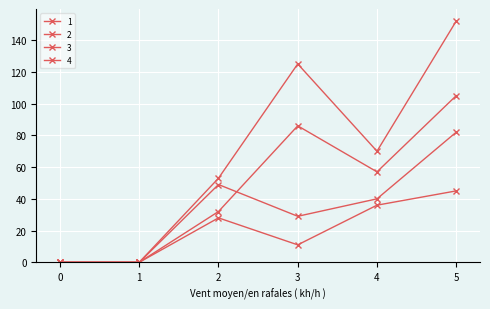

How many distinct data groups are displayed?

4